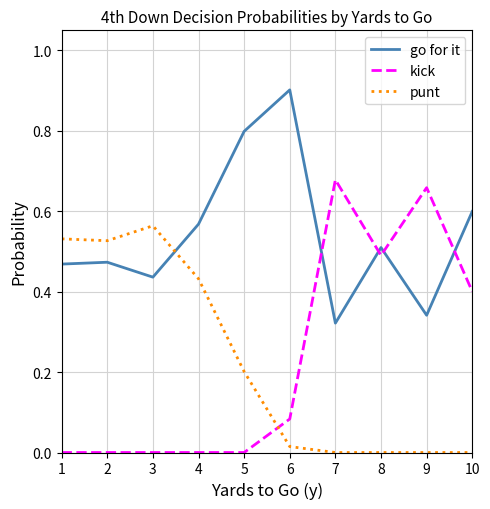

Count the number of categories in the chart.

10